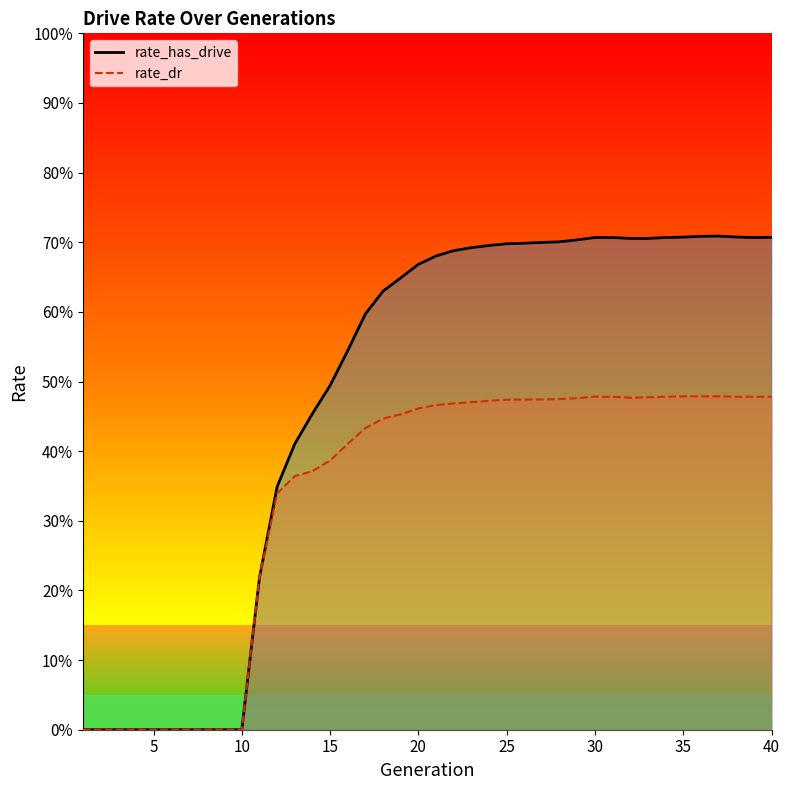

How many rate_dr values are between 0 and 1?

40